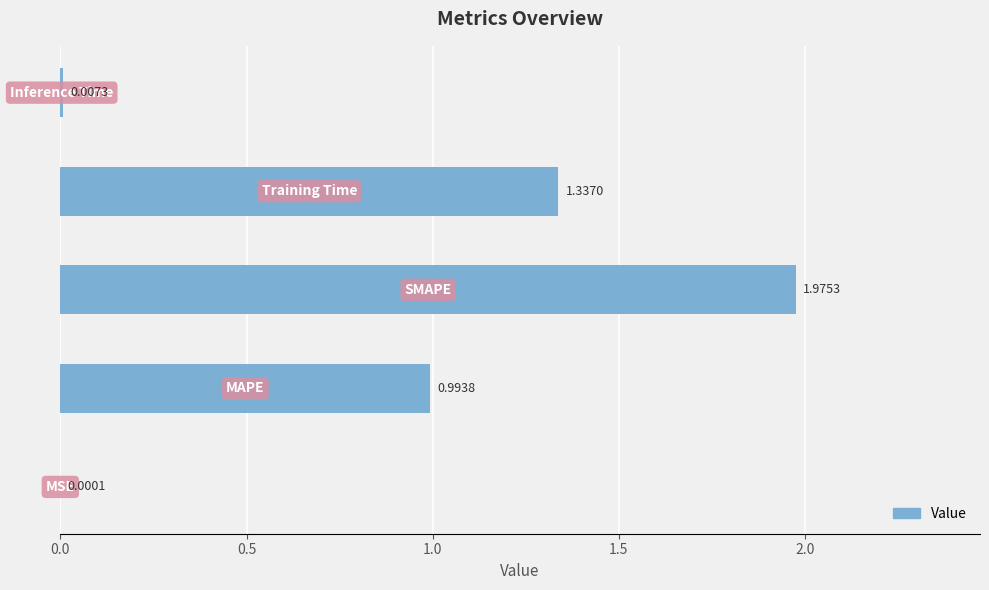

What is the sum of all values?

4.3